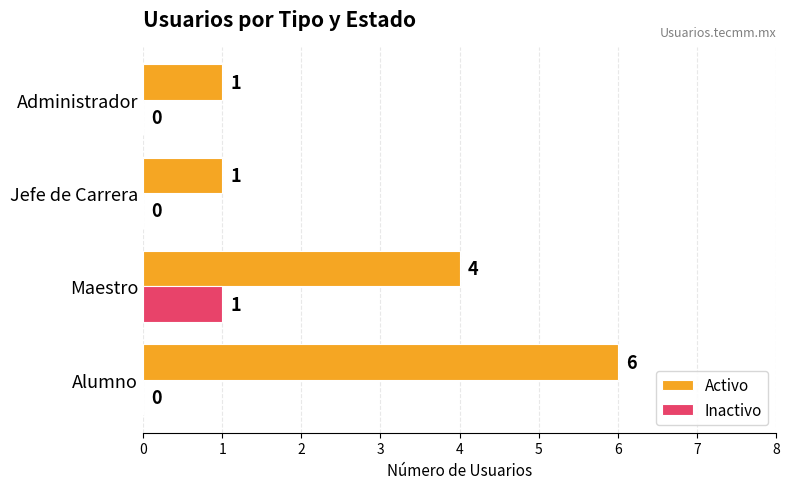

What is the greatest value displayed?

6